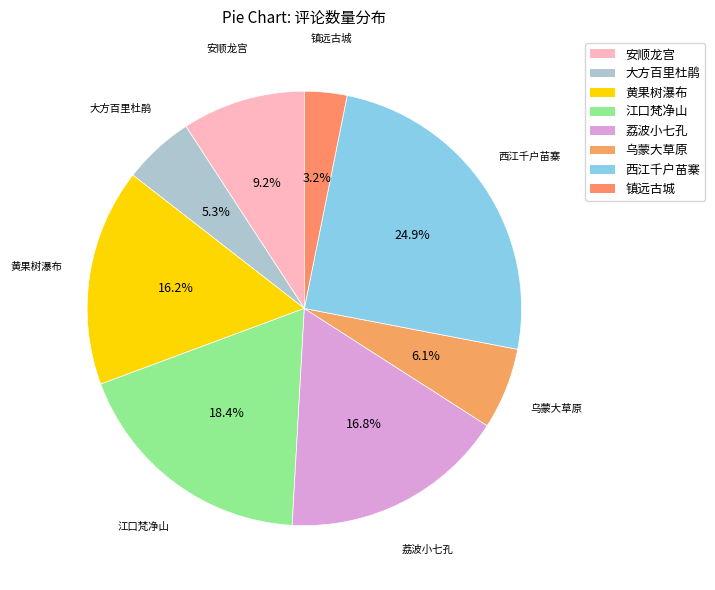

To the nearest percent, what is the difference between the largest and smallest slice percentages?

22%